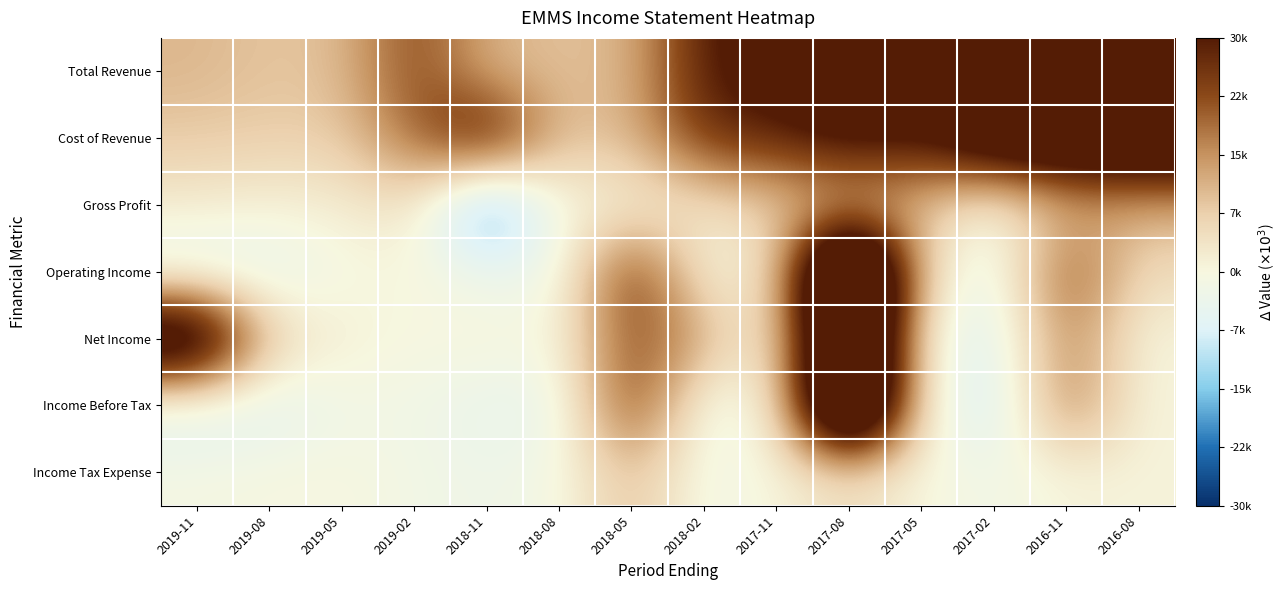

Which series has the largest total across all categories?

Total Revenue